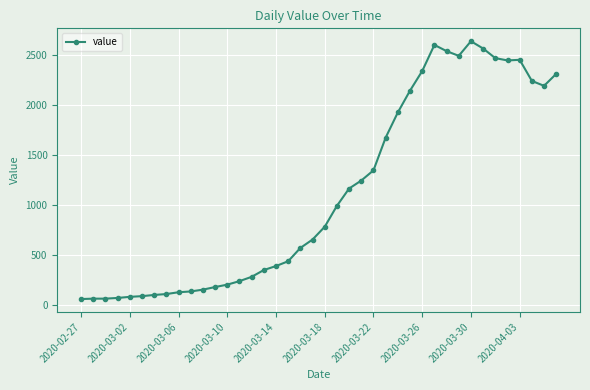

True or false: the data has more than 2 interior local peaks.

True